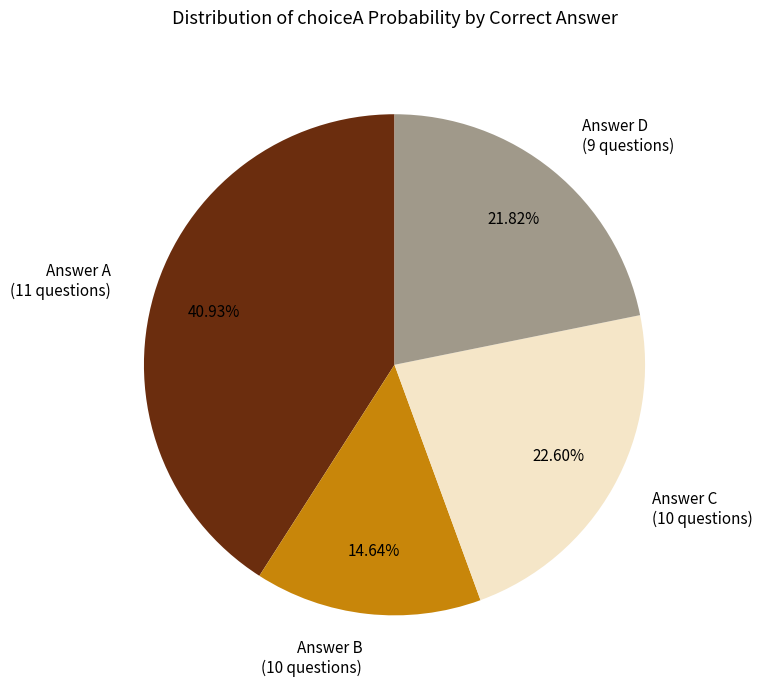

Count the number of slices in the pie.

4